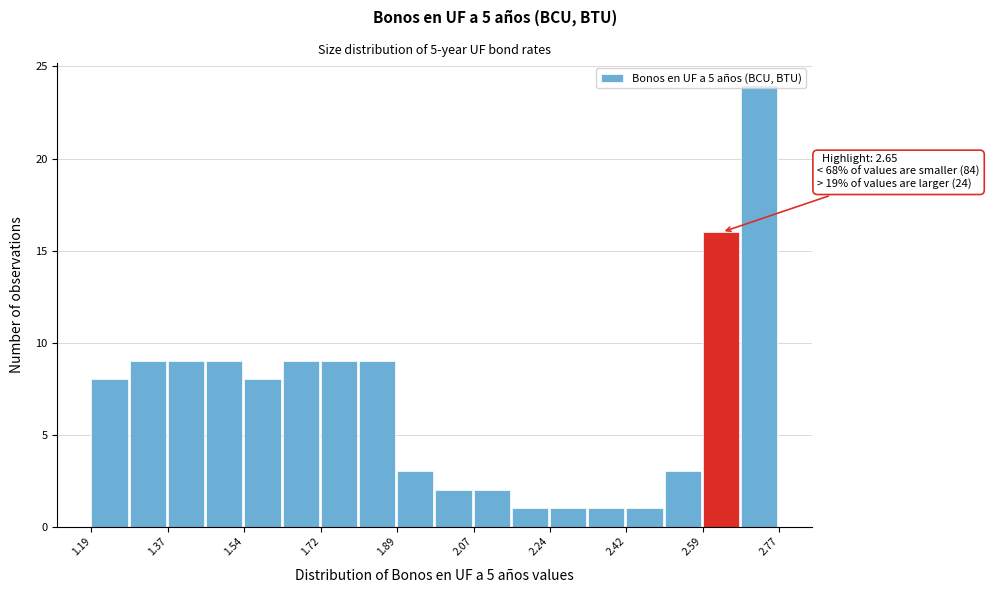

Over which range of the x-axis is the bar tallest?

2.68 to 2.78